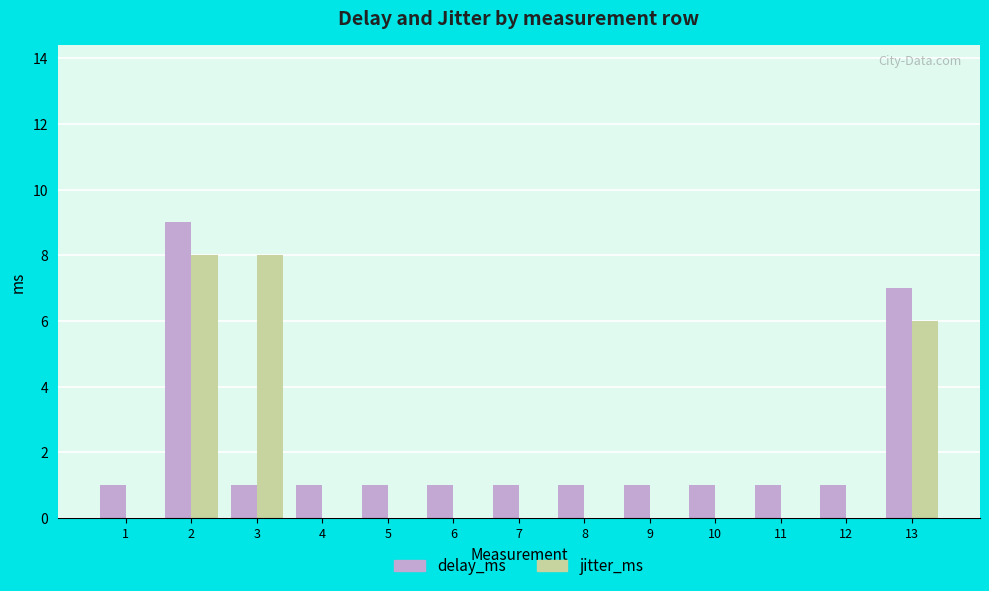

Where is jitter_ms nearest to the value 4?

13